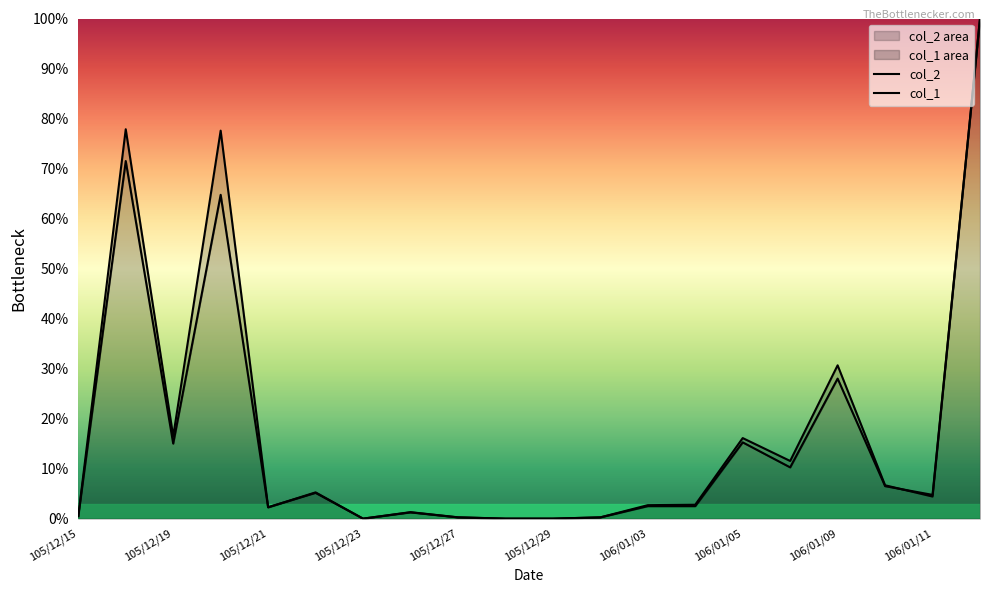

What is the difference between the highest and lowest values at 106/01/11?

0.3